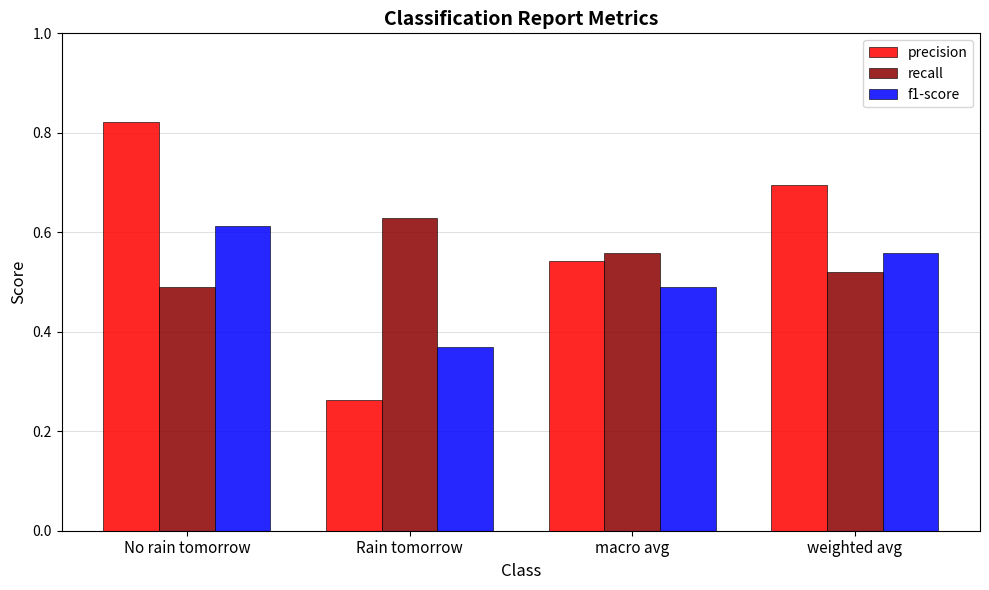

How many f1-score values are between 0 and 1?

4